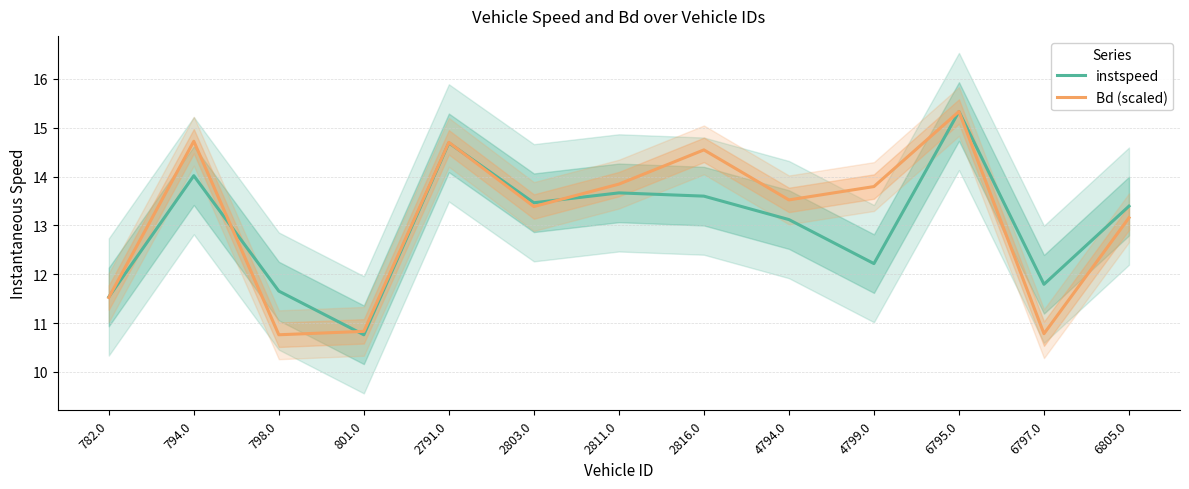

What is the sum of the Bd (scaled) values at 4799.0 and 801.0?

24.6